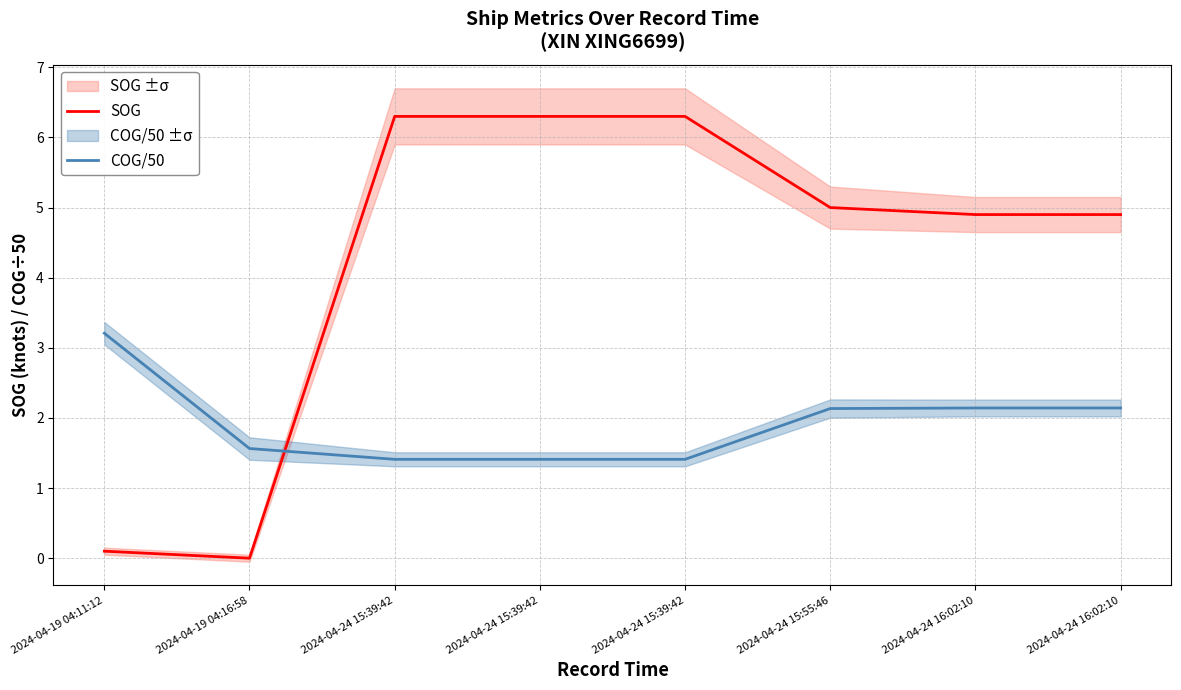

Which series ends up on top after the final intersection of COG/50 and SOG?

SOG